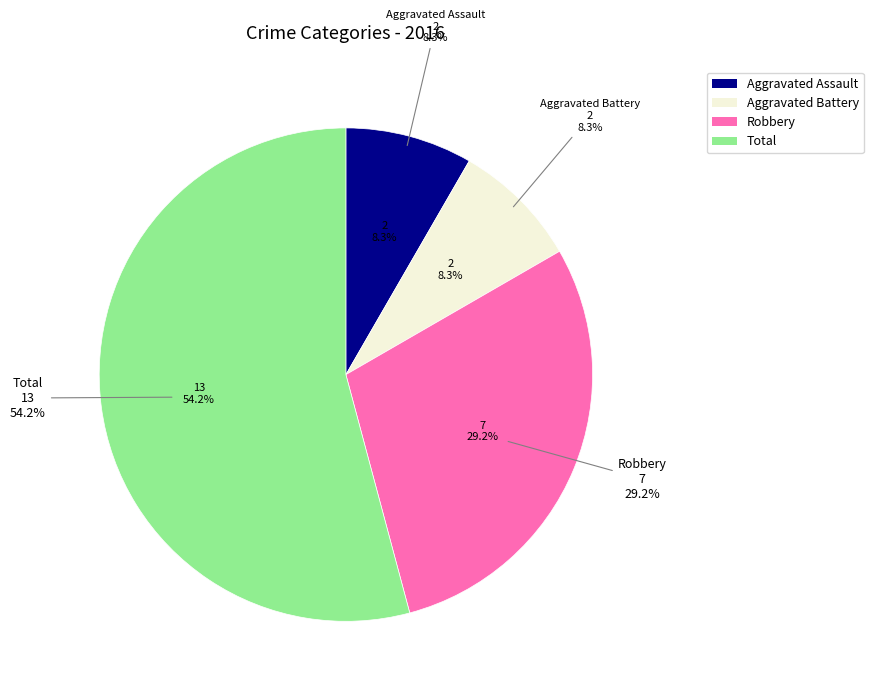

Which category has the biggest portion of the pie?

Total